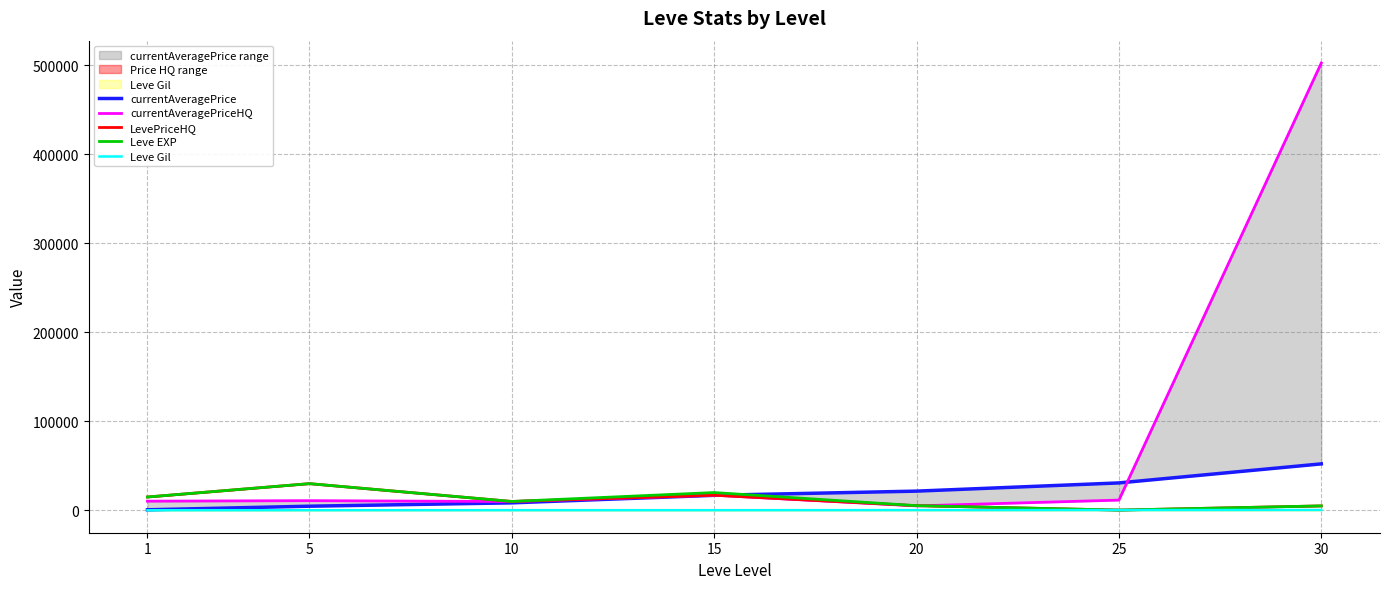

Rank the series at 20 from highest to lowest value.

currentAveragePrice, LevePriceHQ, Leve EXP, currentAveragePriceHQ, Leve Gil